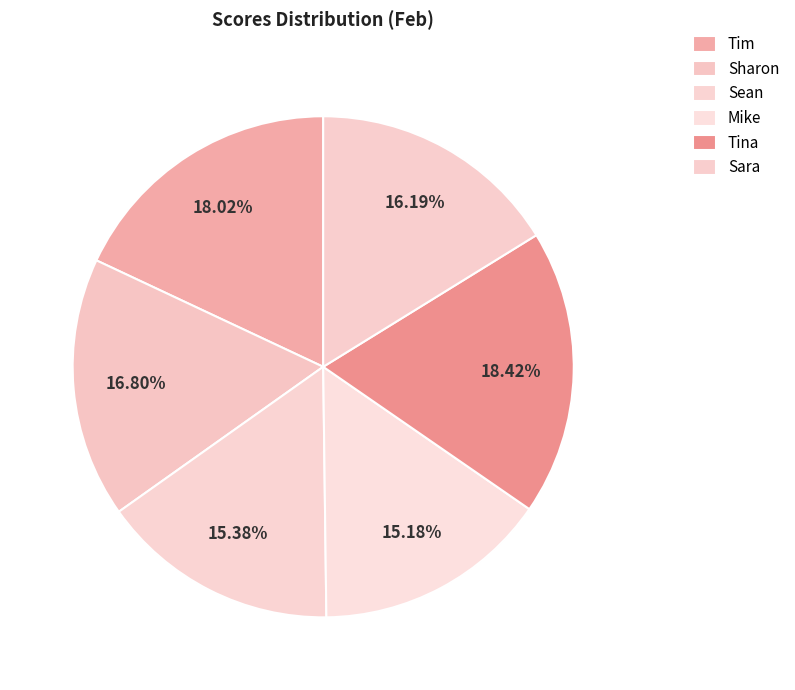

Is it true that Sharon is 2% of the pie?

False